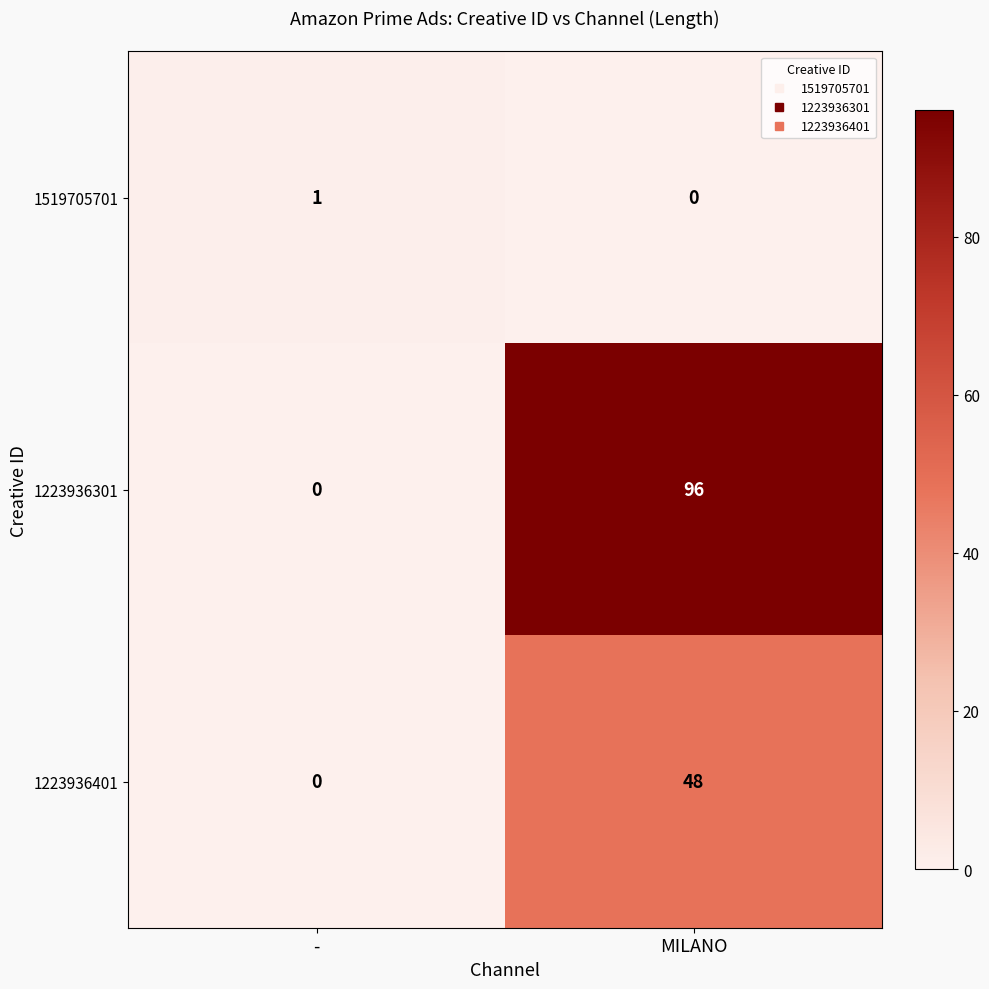

Rank the categories by 1223936401 value from lowest to highest.

-, MILANO